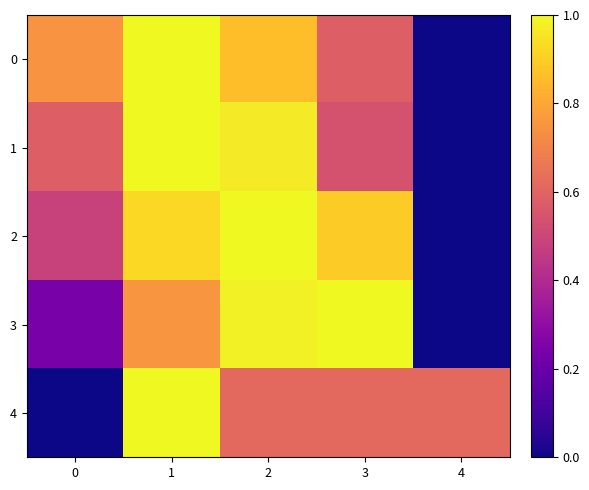

At which category is the sum across all series the highest?

1